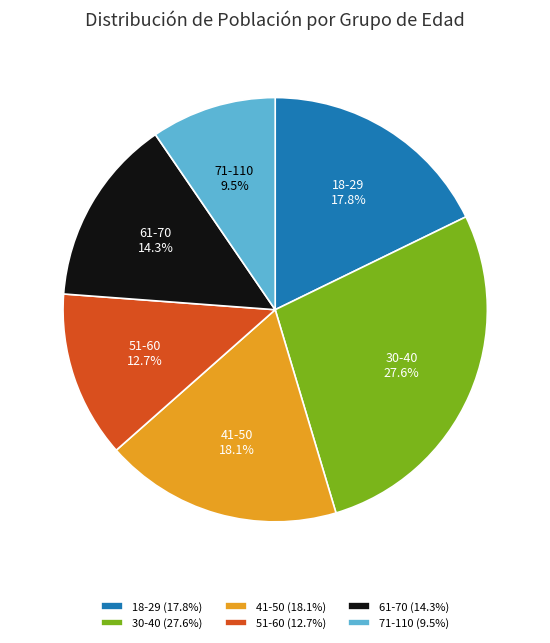

To the nearest percent, what is the average slice percentage?

17%